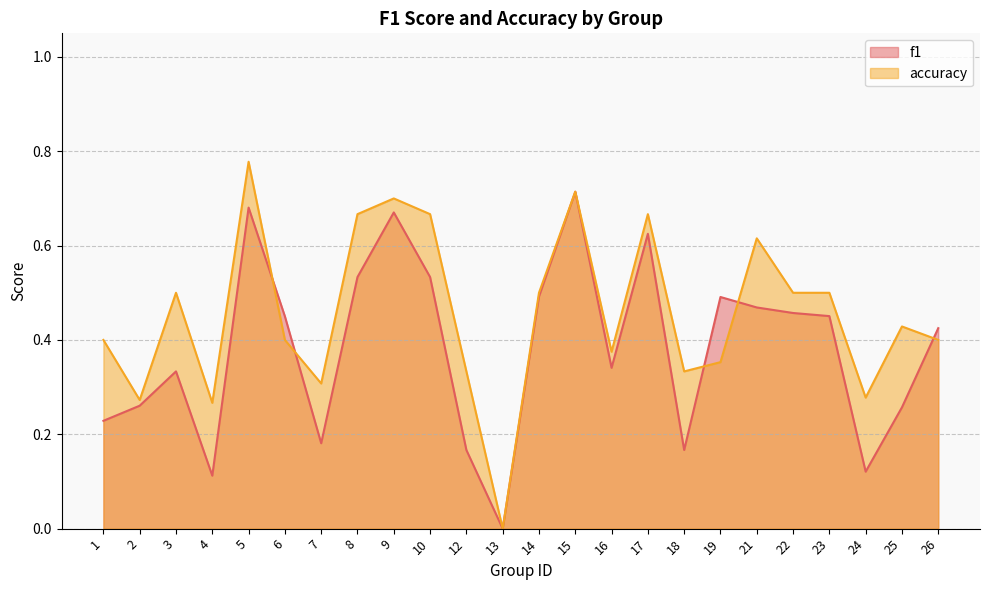

Rank the series at 9 from lowest to highest value.

f1, accuracy